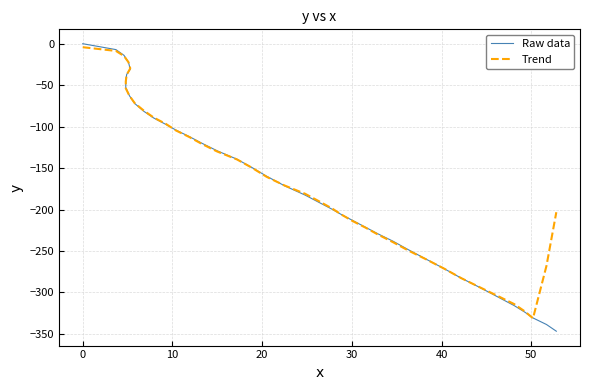

True or false: Trend and Raw data intersect in this chart.

True